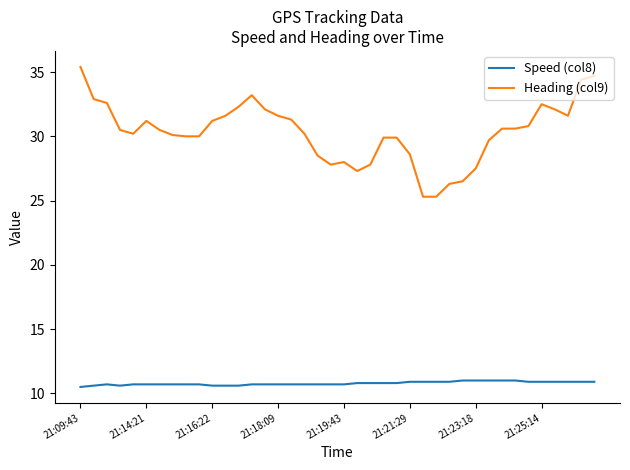

What is the average value of the Heading (col9) series?

30.3